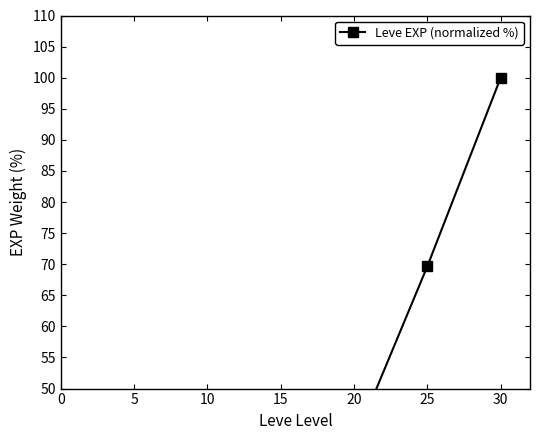

True or false: the data has more than 0 interior local peaks.

False